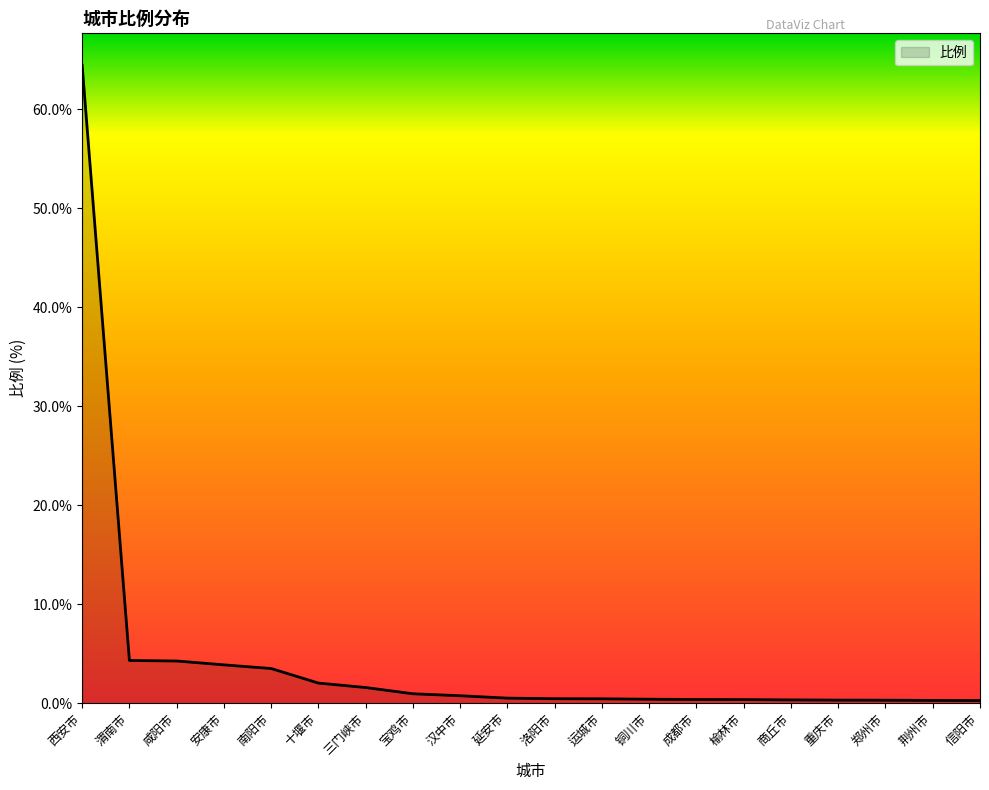

What is the approximate value at 三门峡市?

1.6